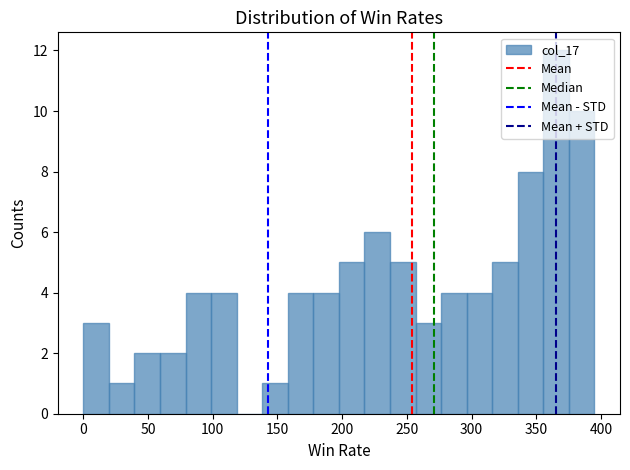

Read against the x-axis, roughly where is the centre of the tallest bar?

365